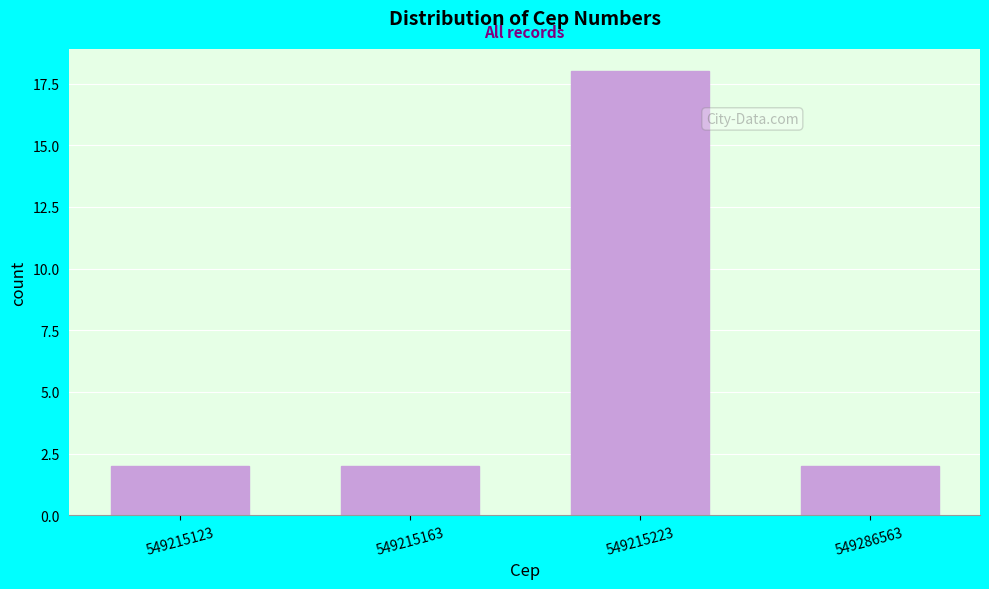

Reading left to right, list all the values displayed in this chart.

2	2	18	2